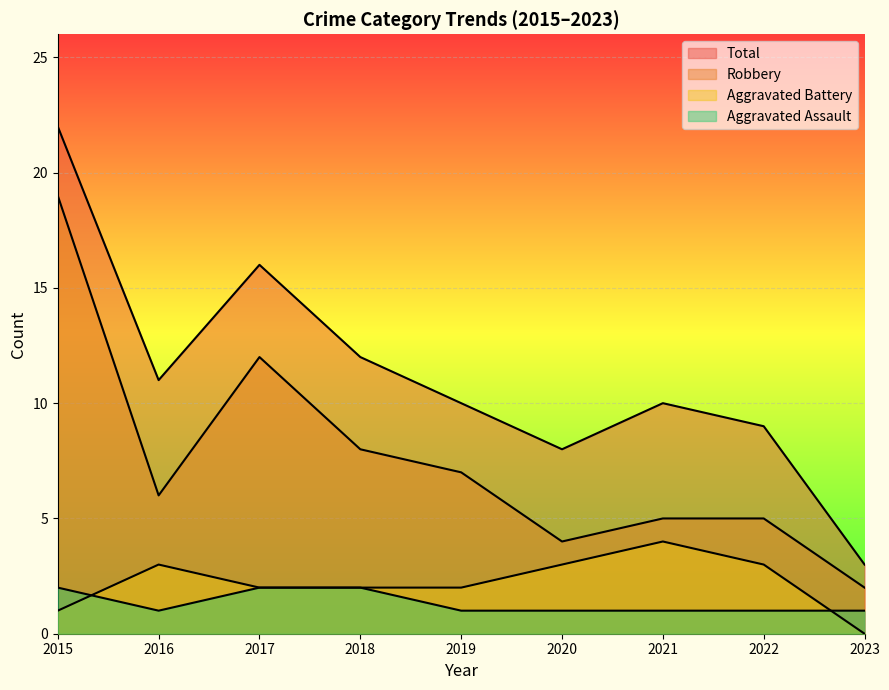

At which category is the sum across all series the highest?

2015